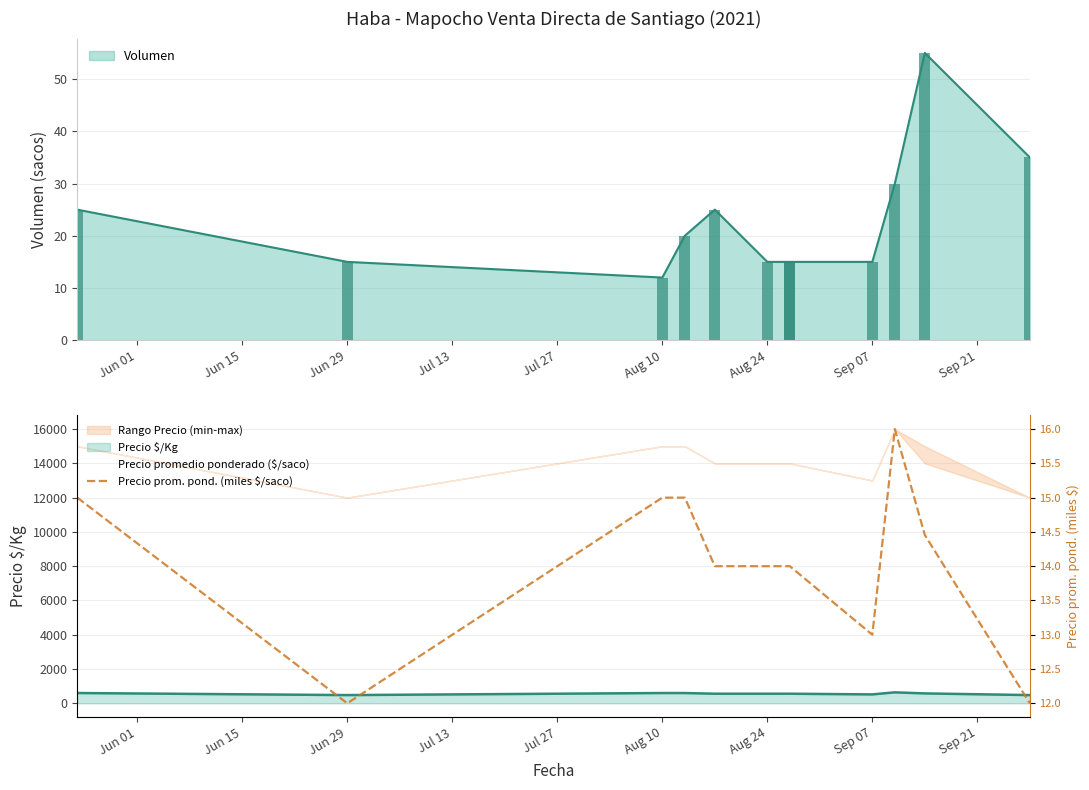

How many data points in Precio prom. pond. (miles $/saco) are above 14?

5